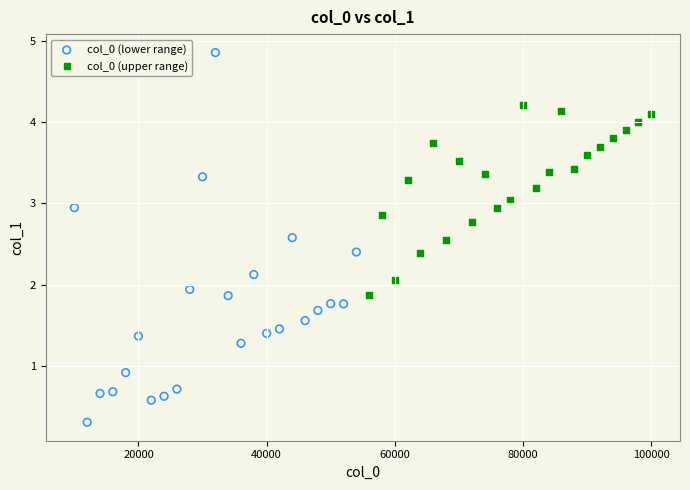

Which series contains the highest Y value?

col_0 (lower range)